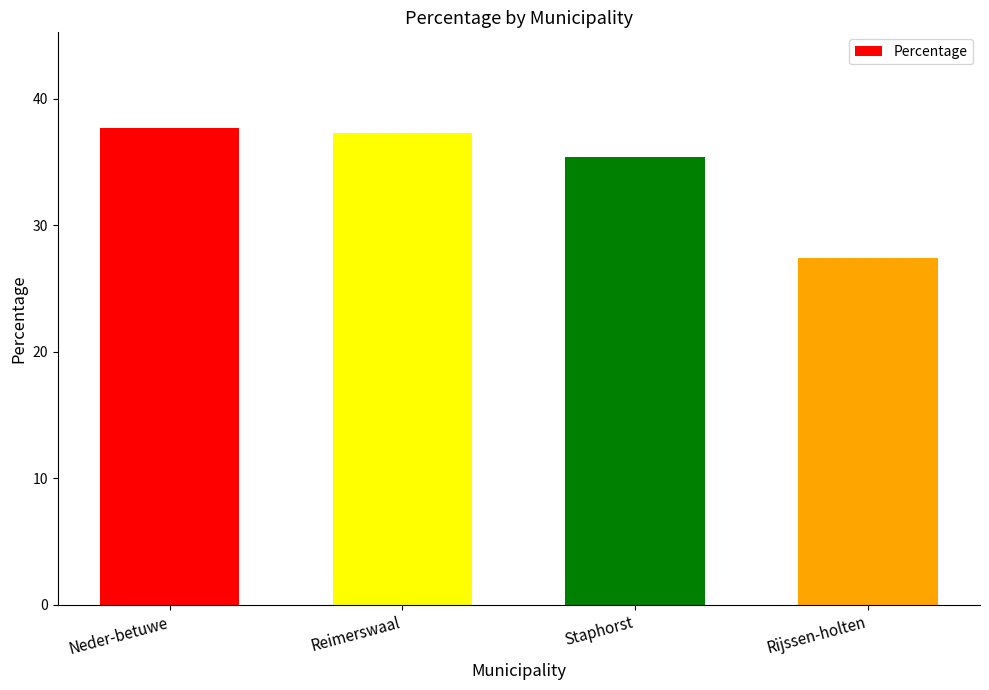

What is the average value?

34.5